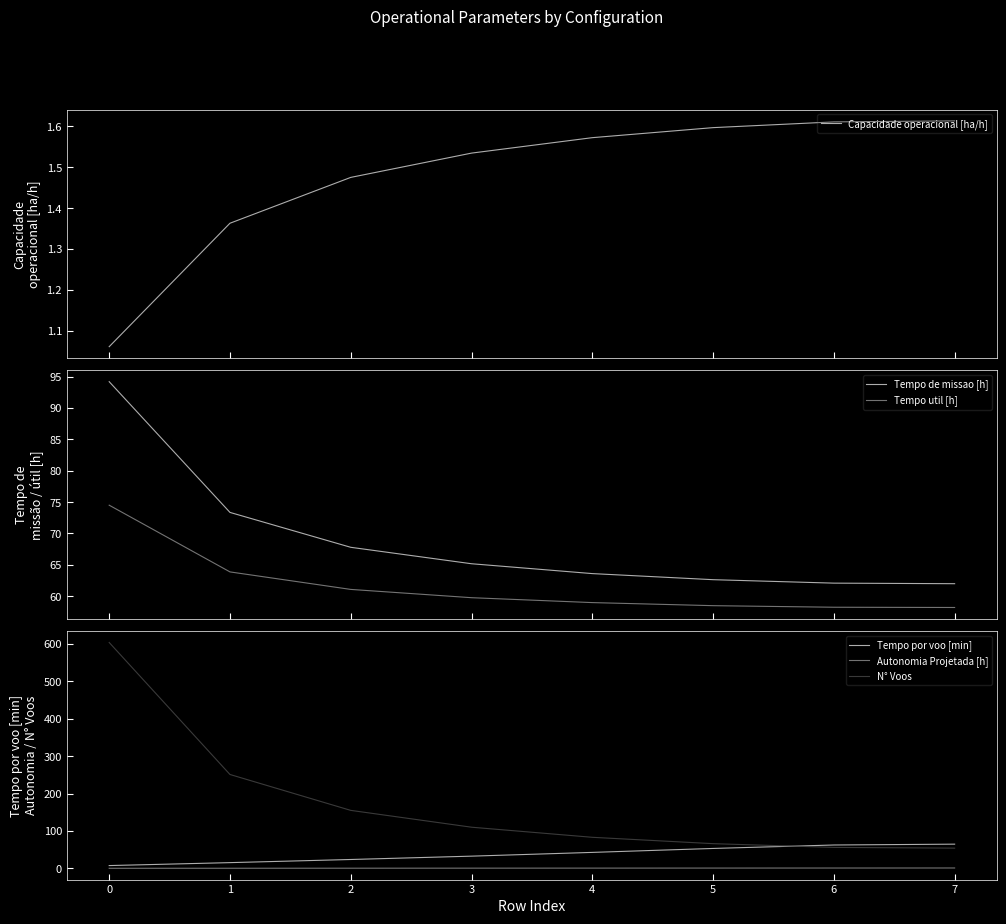

Is the value of Tempo por voo [min] at 7 greater than the value of Autonomia Projetada [h] at 2?

Yes